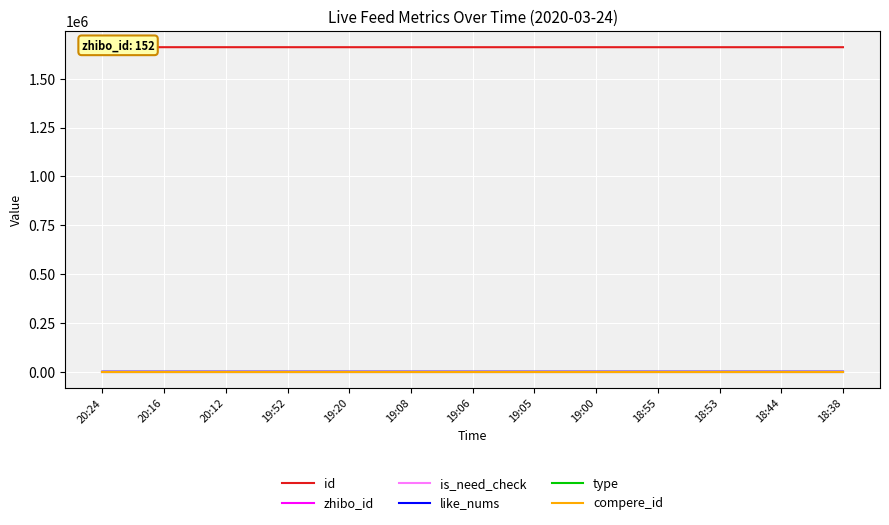

Which series has the largest range (max minus min)?

id